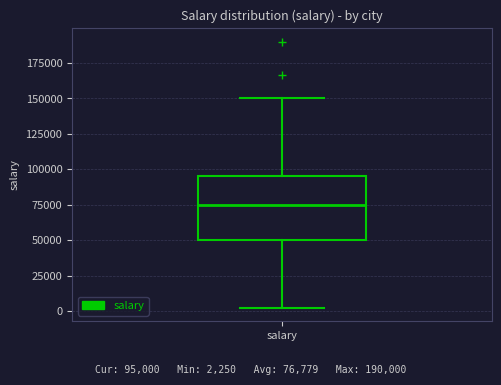

Read this box plot against the y-axis: the position of the median line, the range covered by the box, and the ends of both whiskers. The values are not printed on the chart, so give them approximately, as read against the axis.

median 75000, box 50000 to 95000, whiskers 0 to 150000